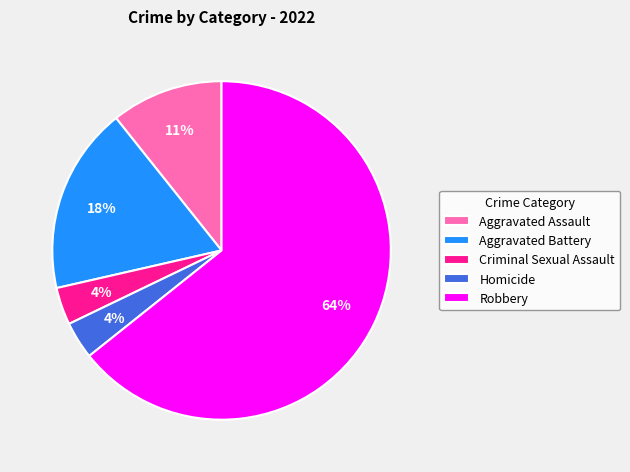

What is the largest slice in the pie chart?

Robbery